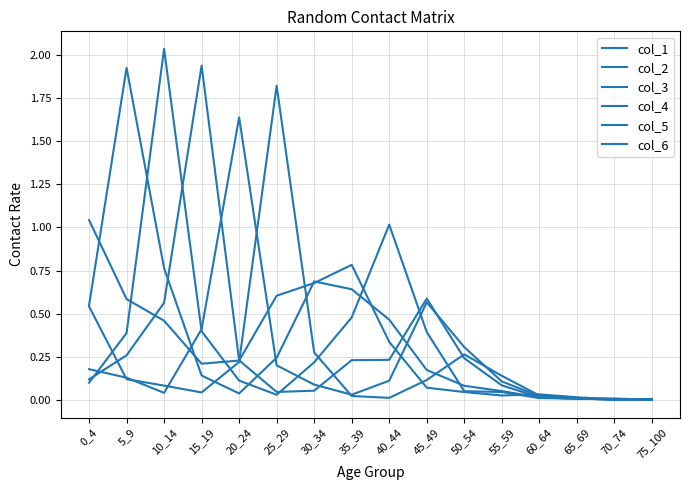

What is the sum of all col_6 values?

3.7